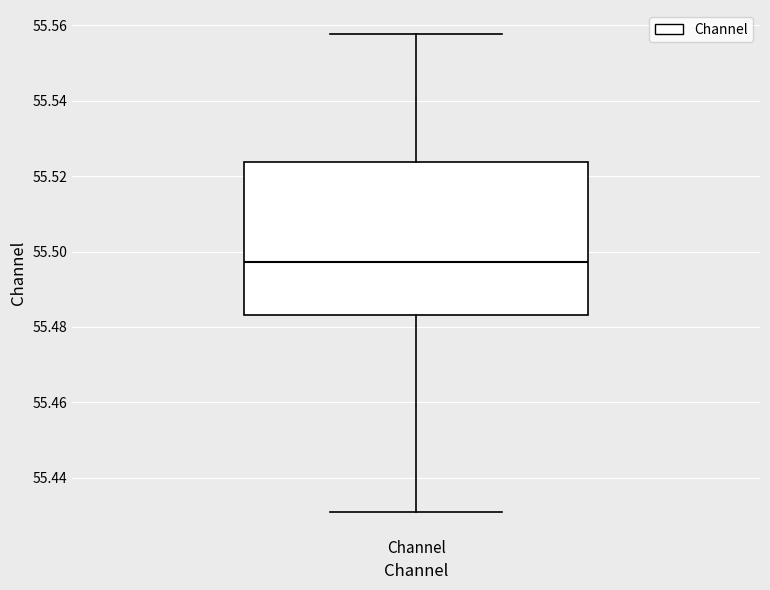

Where is the upper edge of the box for Channel on the y-axis? The values are not printed on the chart, so give them approximately, as read against the axis.

55.524